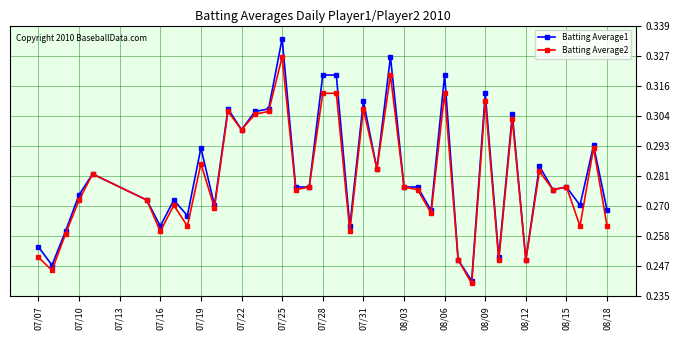

What is the difference between the second highest and minimum values in the Batting Average1 series?

0.1